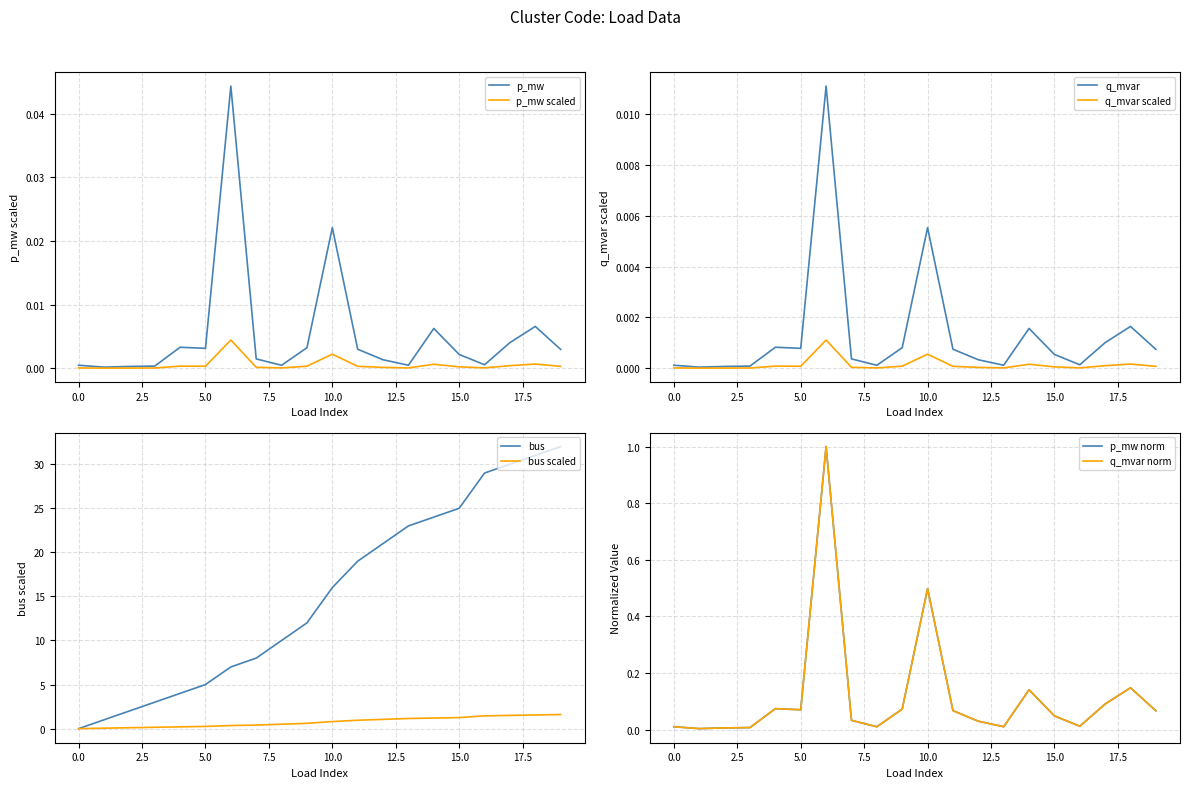

Is it true that q_mvar equals 0.0 at 3?

False